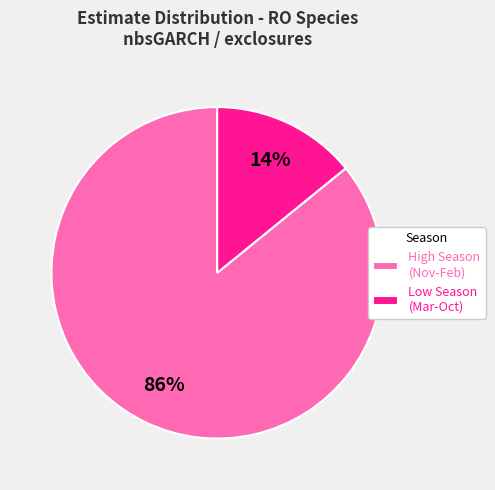

Count the number of slices in the pie.

2